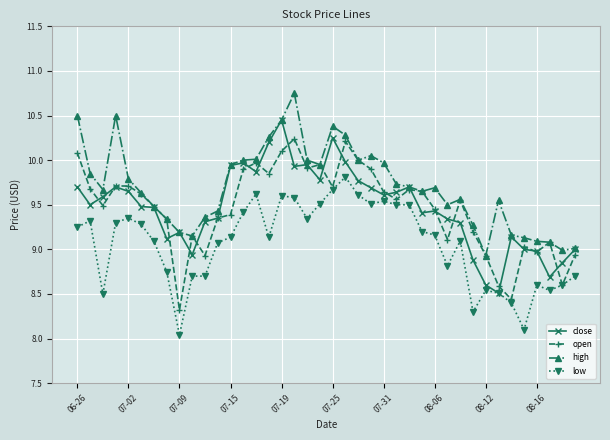

True or false: open has more than 0 points higher than both neighbors.

True